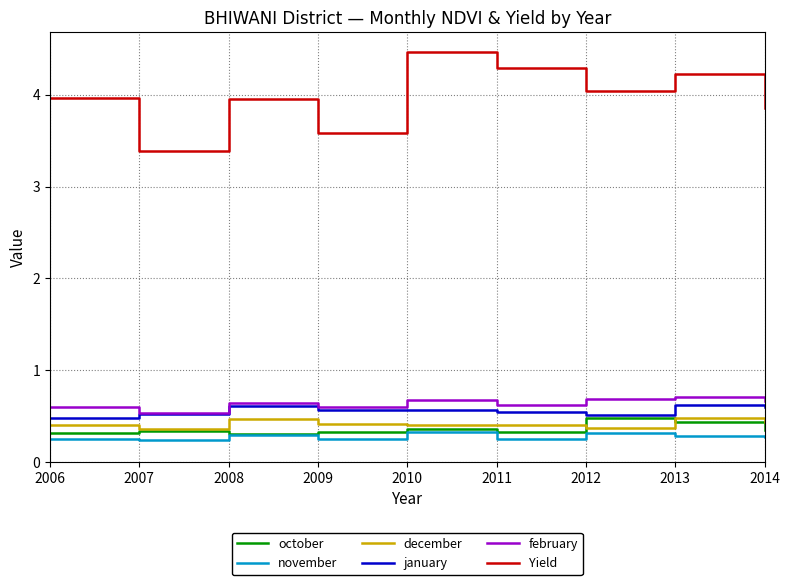

The value of february at 2011 is 1.0. True or false?

False